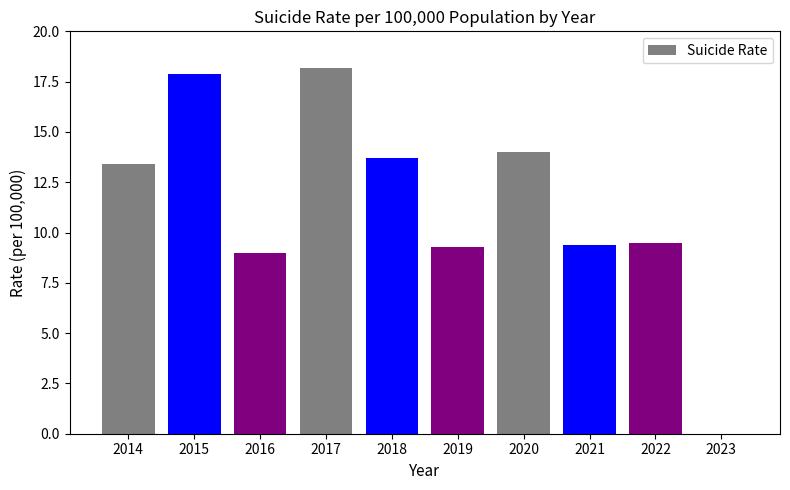

The value at 2018 is 7.6. True or false?

False